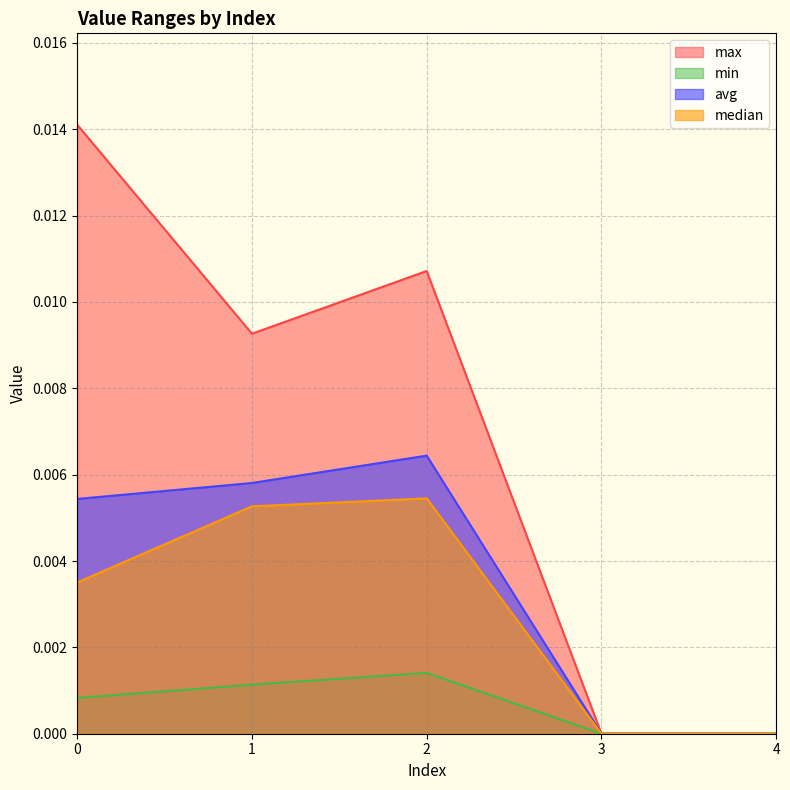

What are all the series names shown in the legend?

max, min, avg, median